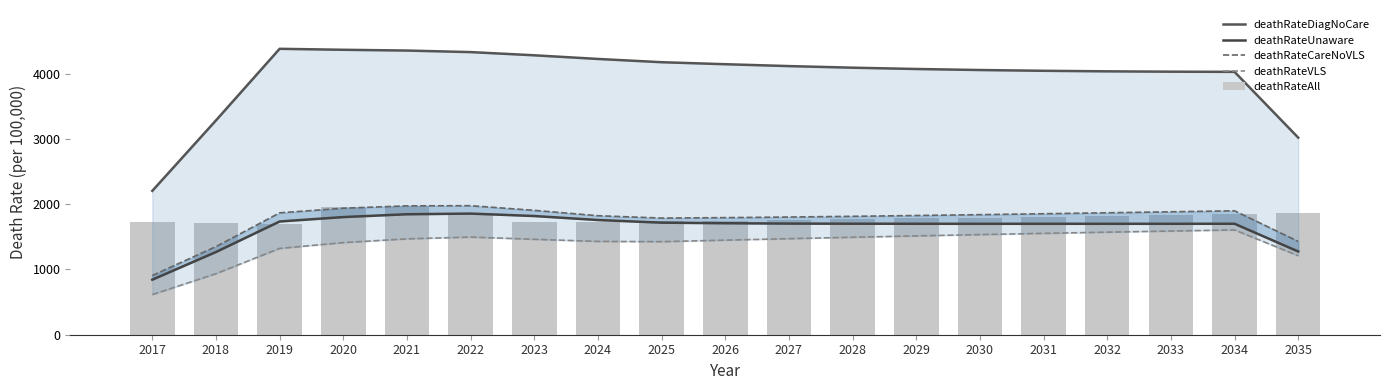

What is the average value of the deathRateUnaware series?

1644.7